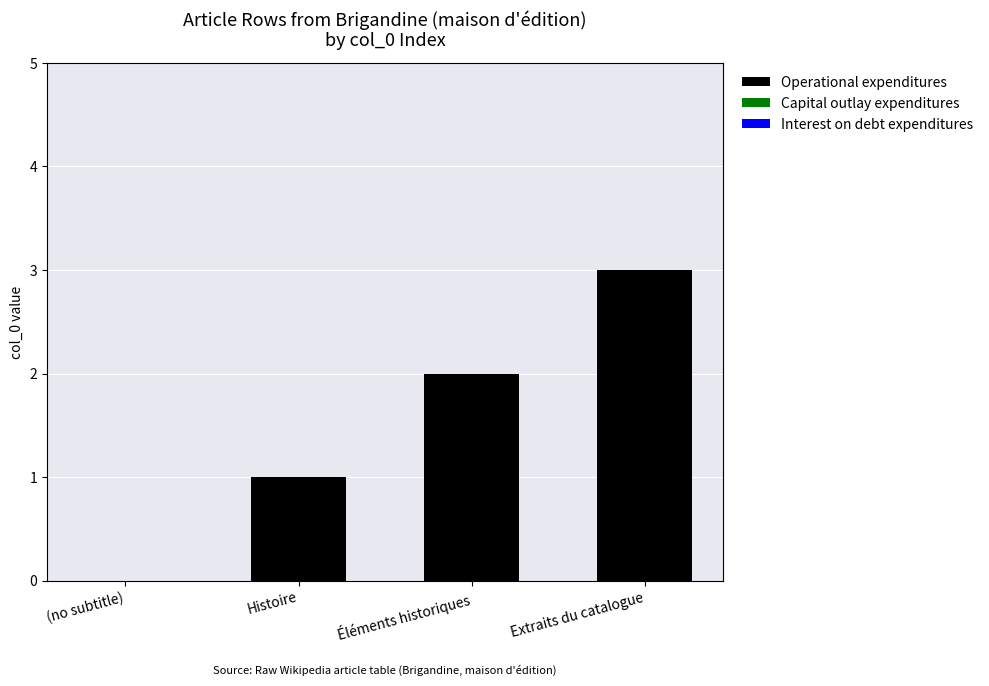

Between Extraits du catalogue and Éléments historiques, which is larger?

Extraits du catalogue